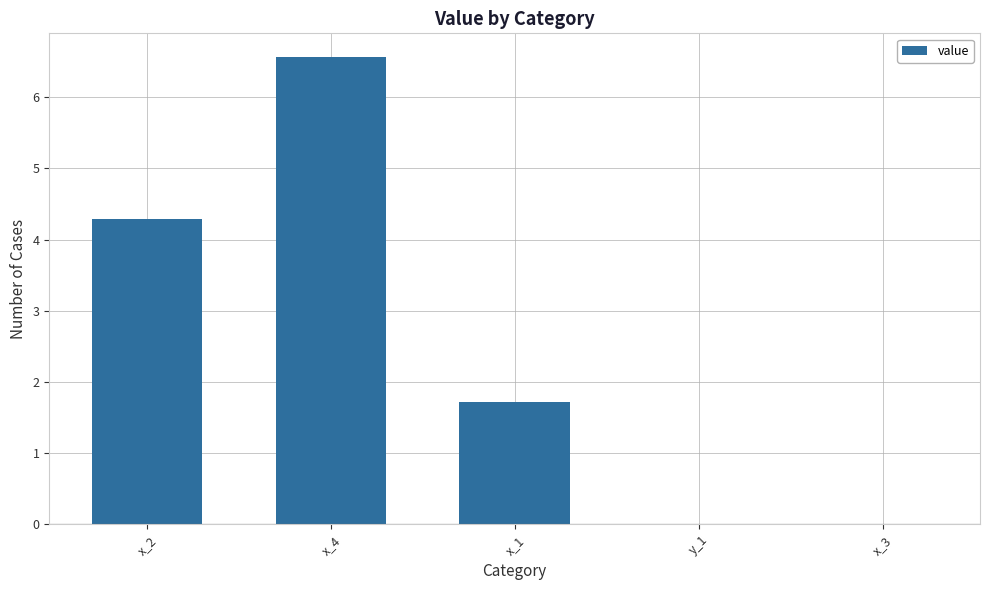

What is the sum of all values?

12.6